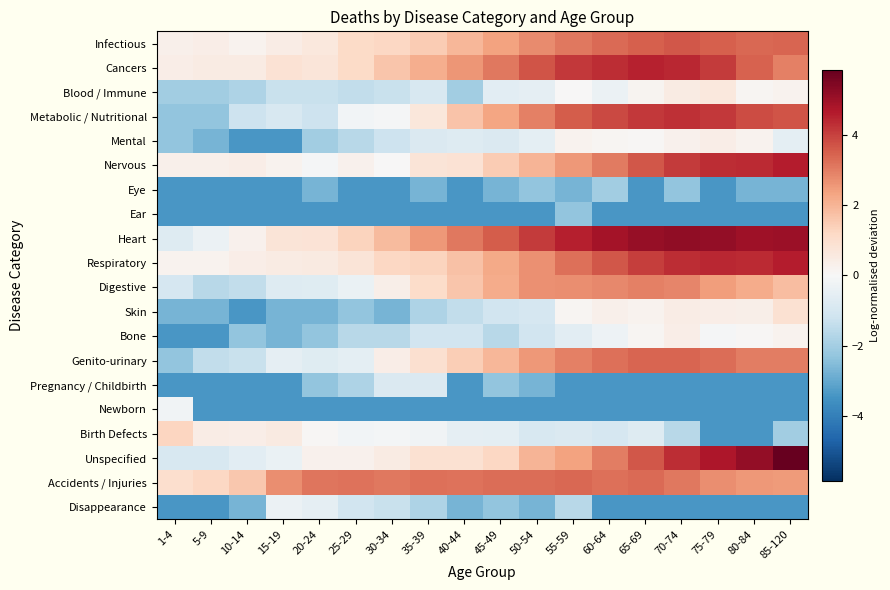

What is the spread (max minus min) of values at 45-49?

7.0